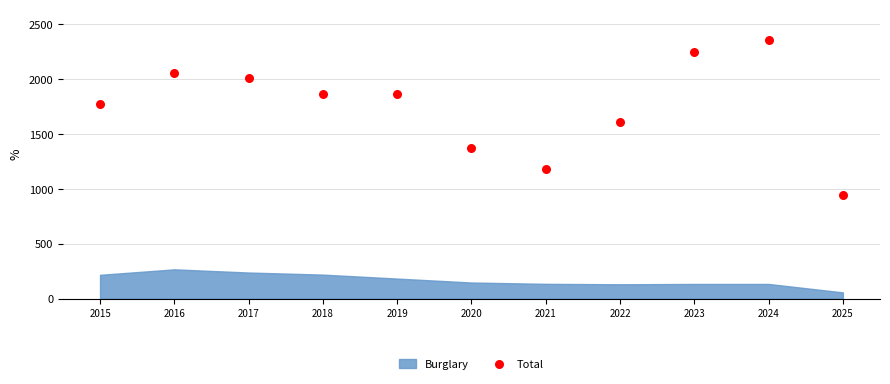

What Y value in the scatter plot is closest to 1649?

1608